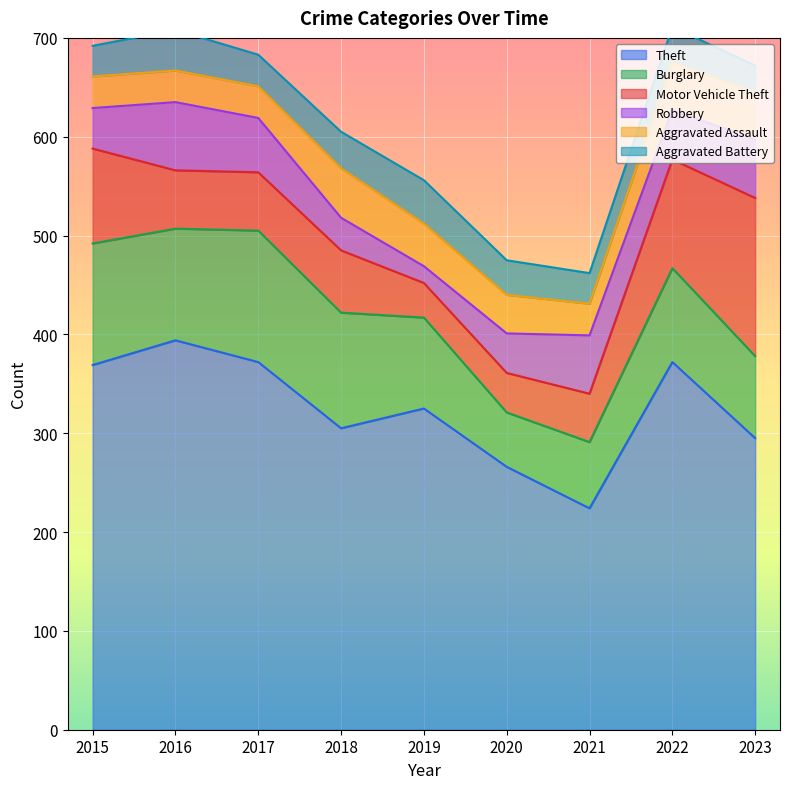

Reading right to left, list all the values displayed in this chart.

Theft: 295	372	224	266	325	305	372	394	369
Burglary: 83	95	67	55	92	117	133	113	123
Motor Vehicle Theft: 160	110	49	40	35	63	59	59	96
Robbery: 59	50	59	40	17	33	55	69	41
Aggravated Assault: 48	48	32	39	43	50	32	32	32
Aggravated Battery: 27	36	31	35	44	37	32	41	31